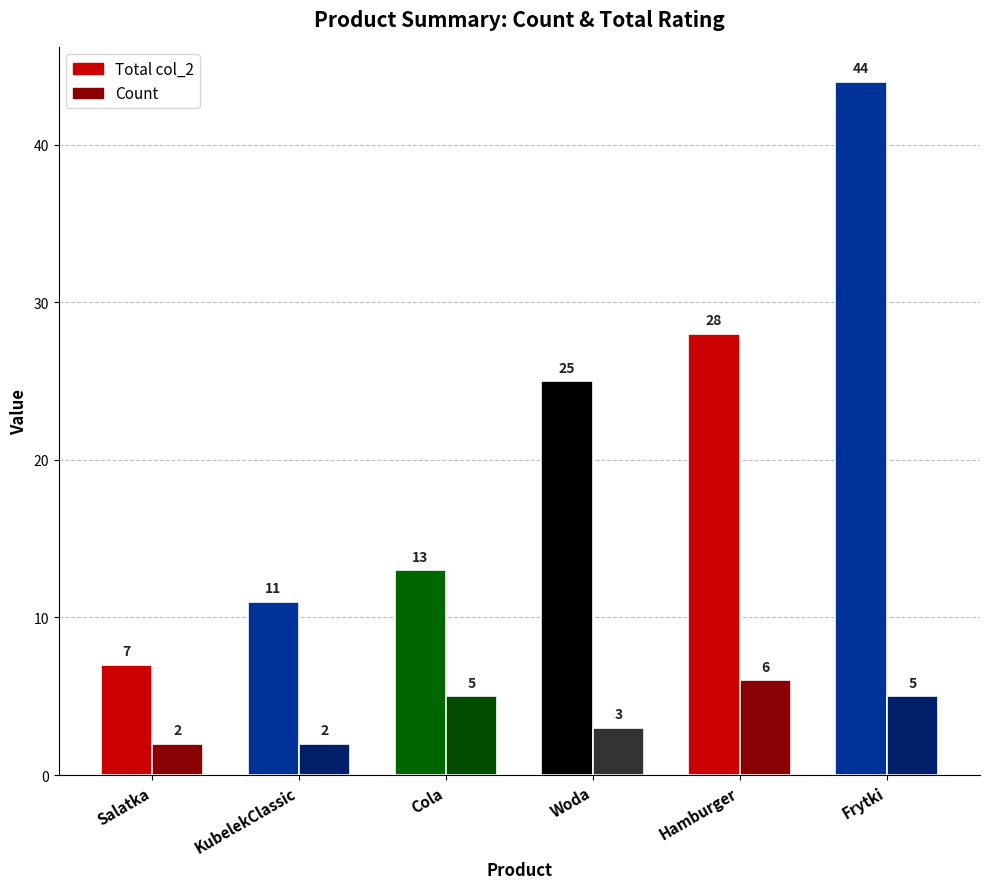

Rank the series at Cola from highest to lowest value.

Total col_2, Count